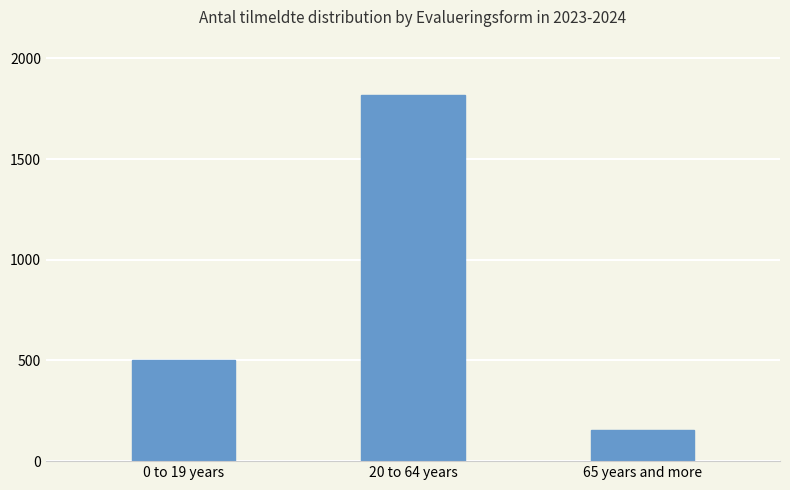

What is the difference between the maximum and minimum values?

1665